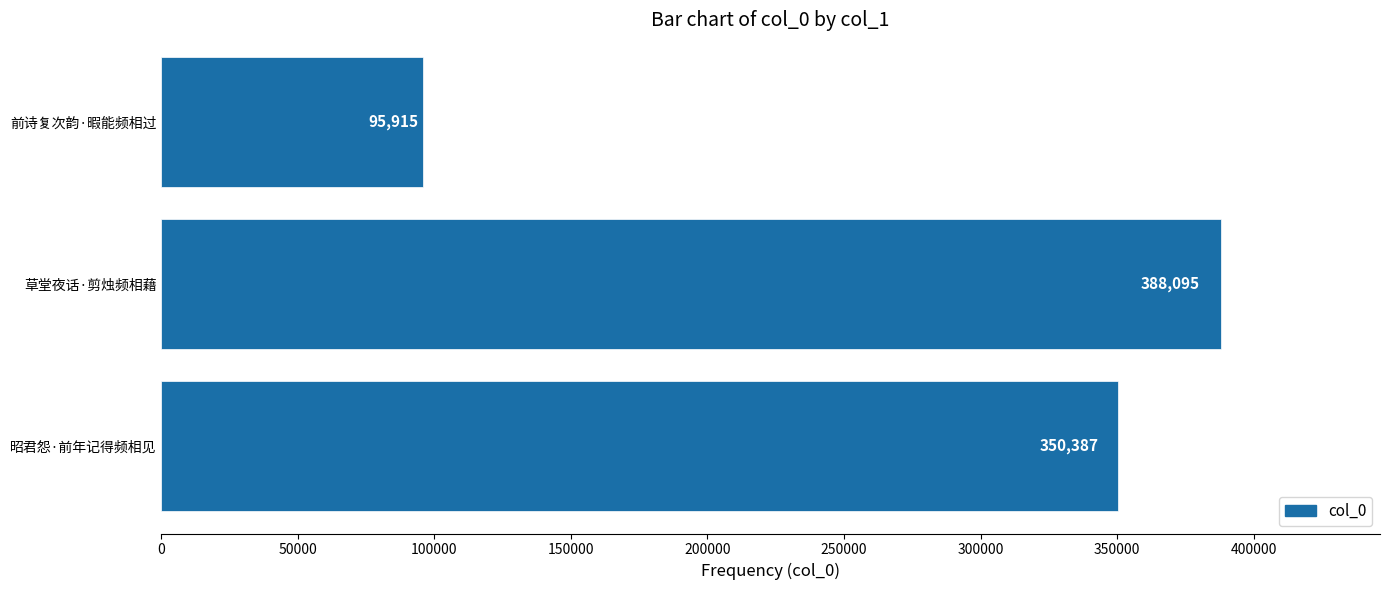

What is the difference between the values at 前诗复次韵·暇能频相过 and 草堂夜话·剪烛频相藉?

292180